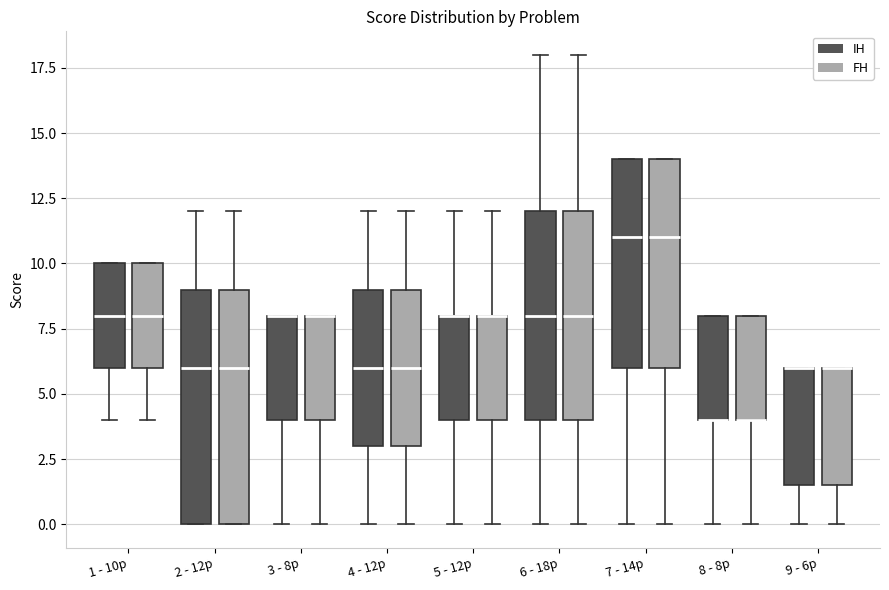

Reading left to right, transcribe this box plot: for each box, give where its median line is, the range the box spans, and where its two whiskers end, as read against the y-axis. The values are not printed on the chart, so give them approximately, as read against the axis.

1 - 10p (IH): median 8.0, box 6.0 to 10.0, whiskers 4.0 to 10.0
1 - 10p (FH): median 8.0, box 6.0 to 10.0, whiskers 4.0 to 10.0
2 - 12p (IH): median 6.0, box 0.0 to 9.0, whiskers 0.0 to 12.0
2 - 12p (FH): median 6.0, box 0.0 to 9.0, whiskers 0.0 to 12.0
3 - 8p (IH): median 8.0 (drawn on the box's upper edge), box 4.0 to 8.0, whiskers 0.0 to 8.0
3 - 8p (FH): median 8.0 (drawn on the box's upper edge), box 4.0 to 8.0, whiskers 0.0 to 8.0
4 - 12p (IH): median 6.0, box 3.0 to 9.0, whiskers 0.0 to 12.0
4 - 12p (FH): median 6.0, box 3.0 to 9.0, whiskers 0.0 to 12.0
5 - 12p (IH): median 8.0 (drawn on the box's upper edge), box 4.0 to 8.0, whiskers 0.0 to 12.0
5 - 12p (FH): median 8.0 (drawn on the box's upper edge), box 4.0 to 8.0, whiskers 0.0 to 12.0
6 - 18p (IH): median 8.0, box 4.0 to 12.0, whiskers 0.0 to 18.0
6 - 18p (FH): median 8.0, box 4.0 to 12.0, whiskers 0.0 to 18.0
7 - 14p (IH): median 11.0, box 6.0 to 14.0, whiskers 0.0 to 14.0
7 - 14p (FH): median 11.0, box 6.0 to 14.0, whiskers 0.0 to 14.0
8 - 8p (IH): median 4.0 (drawn on the box's lower edge), box 4.0 to 8.0, whiskers 0.0 to 8.0
8 - 8p (FH): median 4.0 (drawn on the box's lower edge), box 4.0 to 8.0, whiskers 0.0 to 8.0
9 - 6p (IH): median 6.0 (drawn on the box's upper edge), box 1.5 to 6.0, whiskers 0.0 to 6.0
9 - 6p (FH): median 6.0 (drawn on the box's upper edge), box 1.5 to 6.0, whiskers 0.0 to 6.0